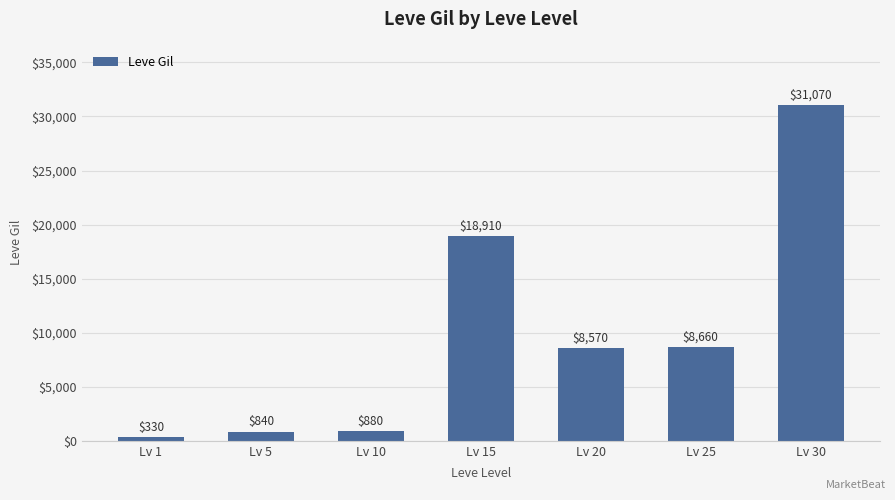

Between Lv 1 and Lv 25, which is larger?

Lv 25